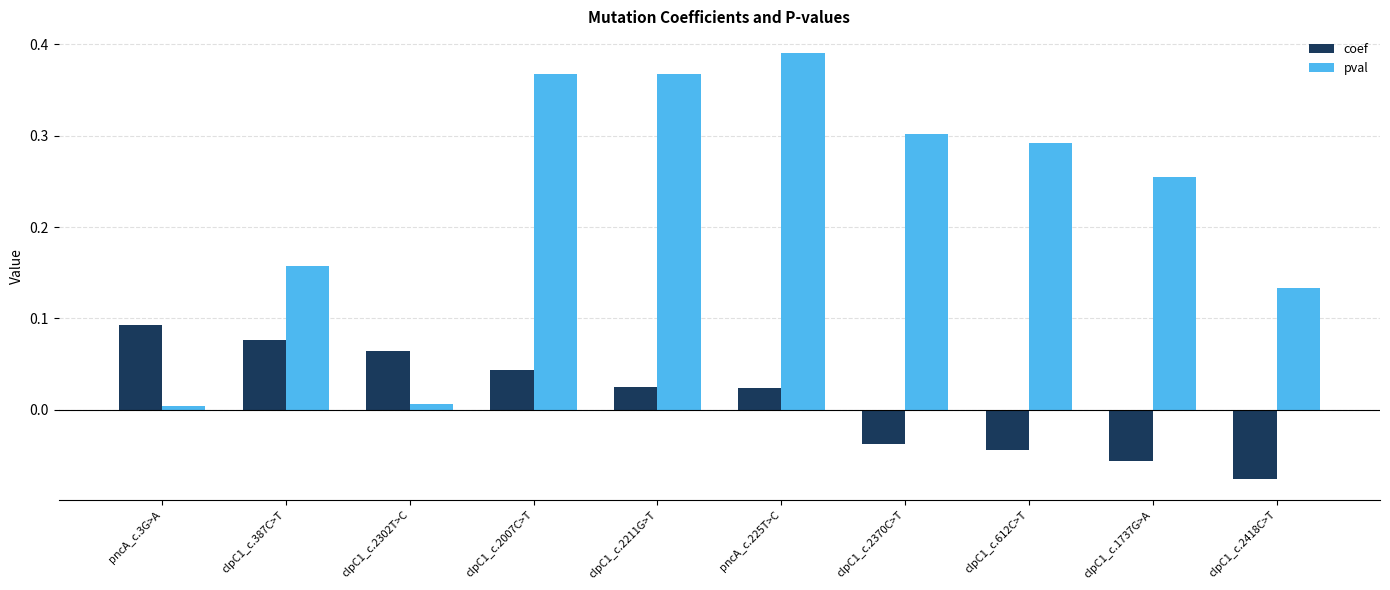

What is the label of the 6th bar from the right?

clpC1_c.2211G>T